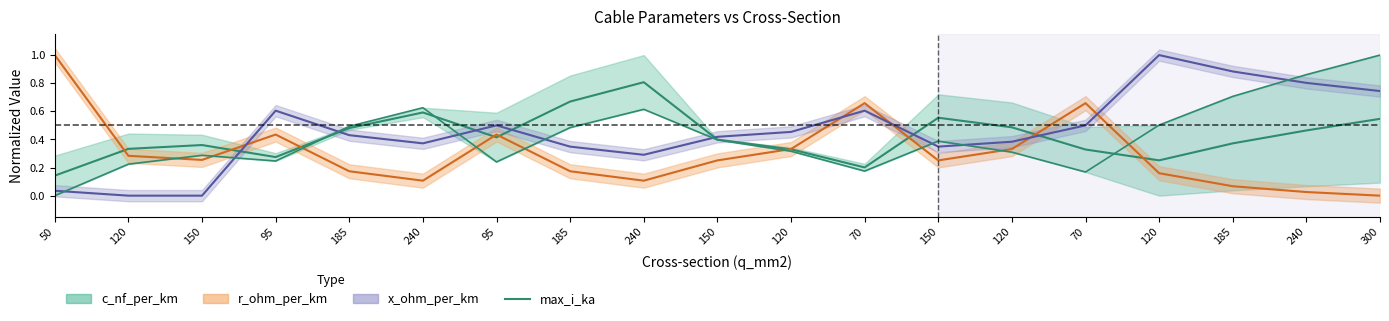

Where is the data nearest to the value 0?

50